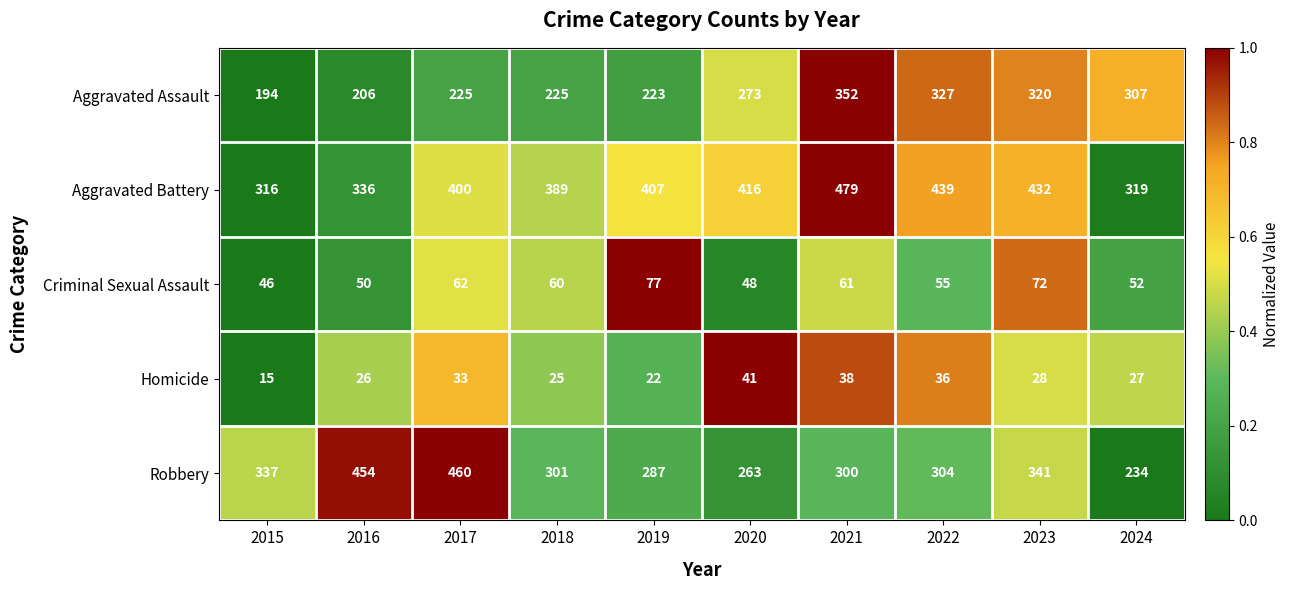

List the series in order of their peak value, lowest first.

Homicide, Criminal Sexual Assault, Aggravated Assault, Robbery, Aggravated Battery